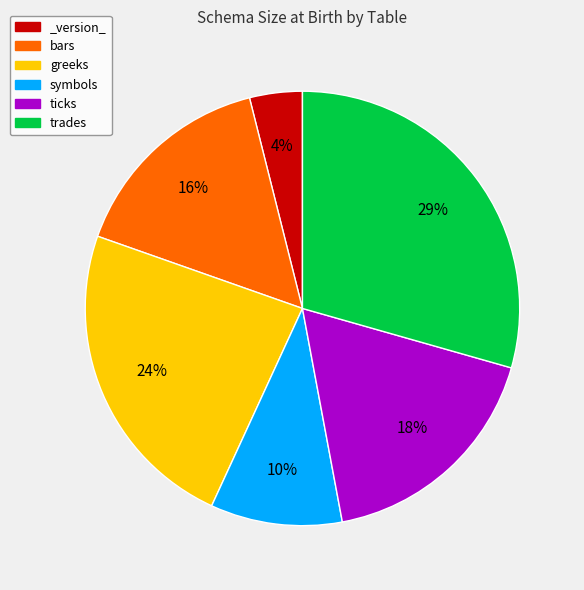

True or false: bars accounts for 28% of the total.

False